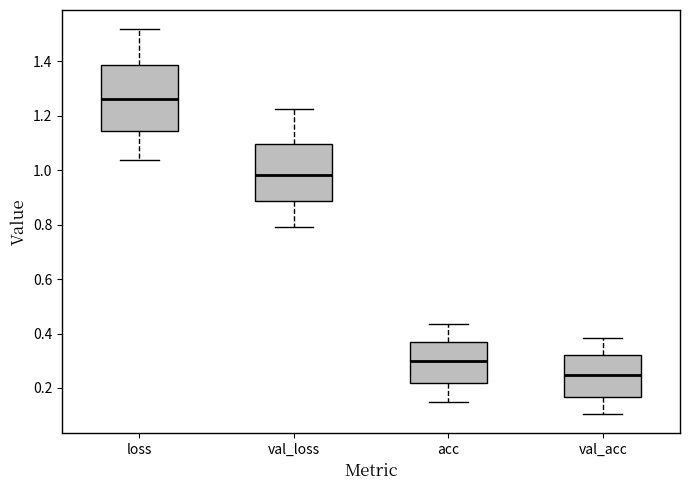

Where is the upper edge of the box for loss on the y-axis? The values are not printed on the chart, so give them approximately, as read against the axis.

1.38